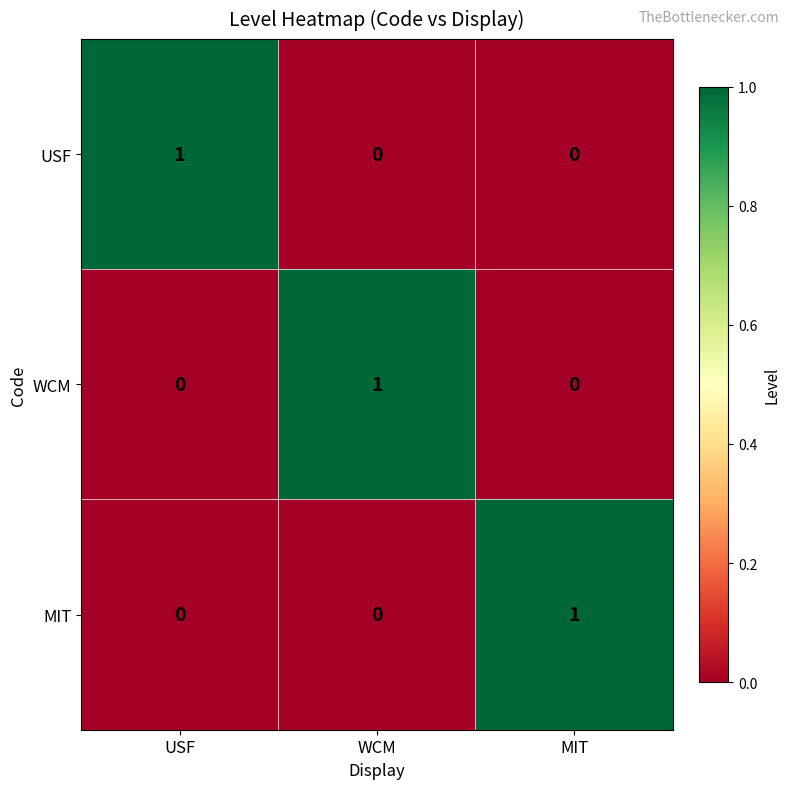

Reading left to right, transcribe all the data shown in this chart.

USF: USF=1	WCM=0	MIT=0
WCM: USF=0	WCM=1	MIT=0
MIT: USF=0	WCM=0	MIT=1